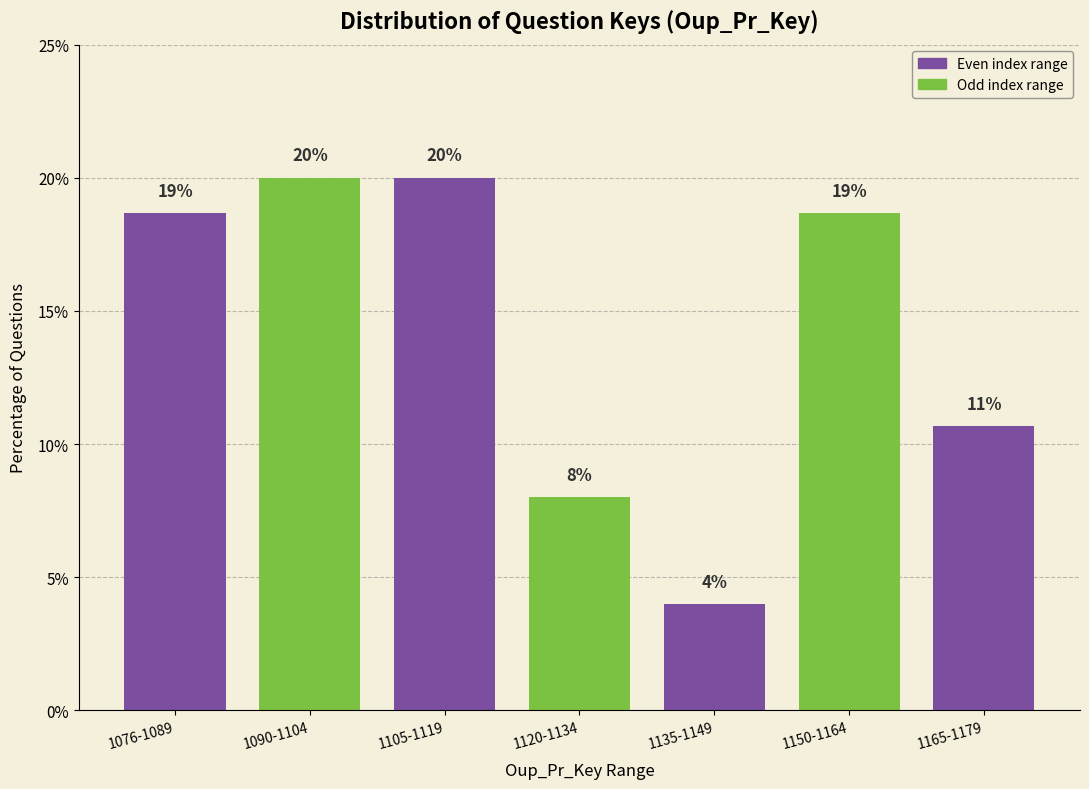

The chart shows a value of 12.3 at 1150-1164. True or false?

False